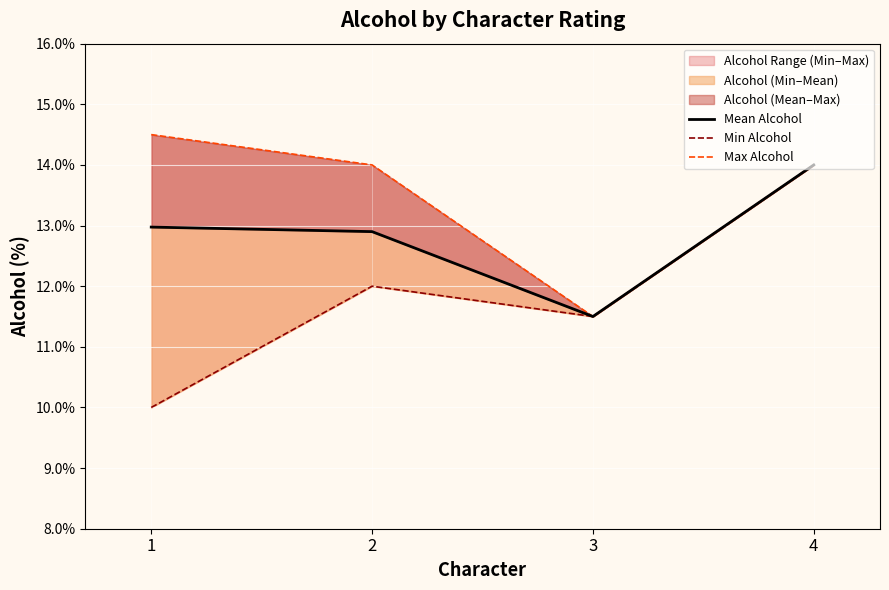

True or false: Min Alcohol and Max Alcohol cross at least once.

False